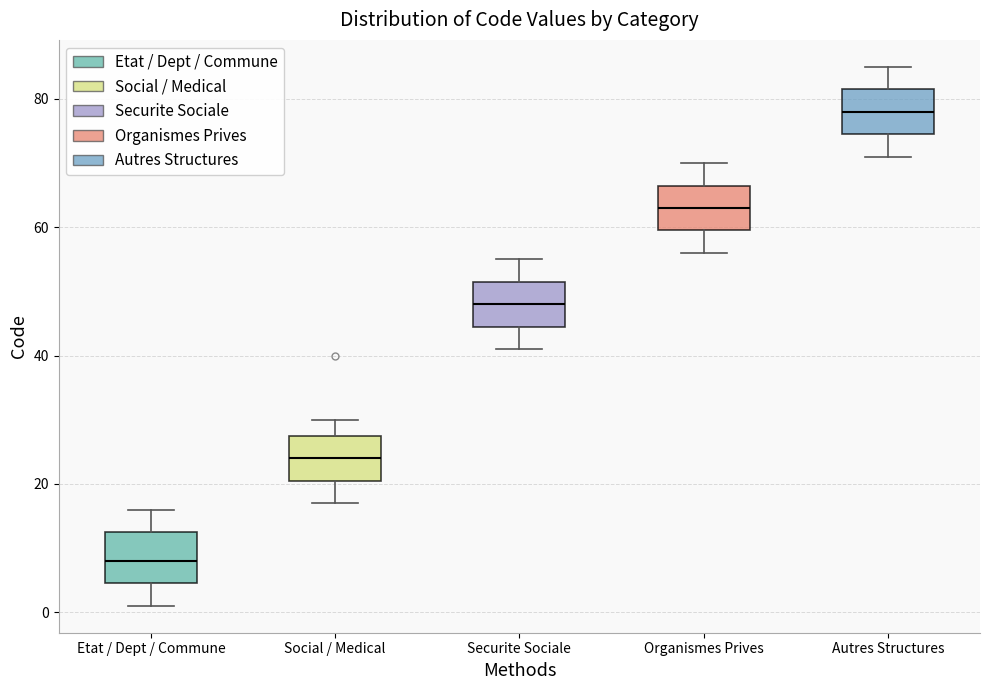

Which box's median line is the highest?

Autres Structures